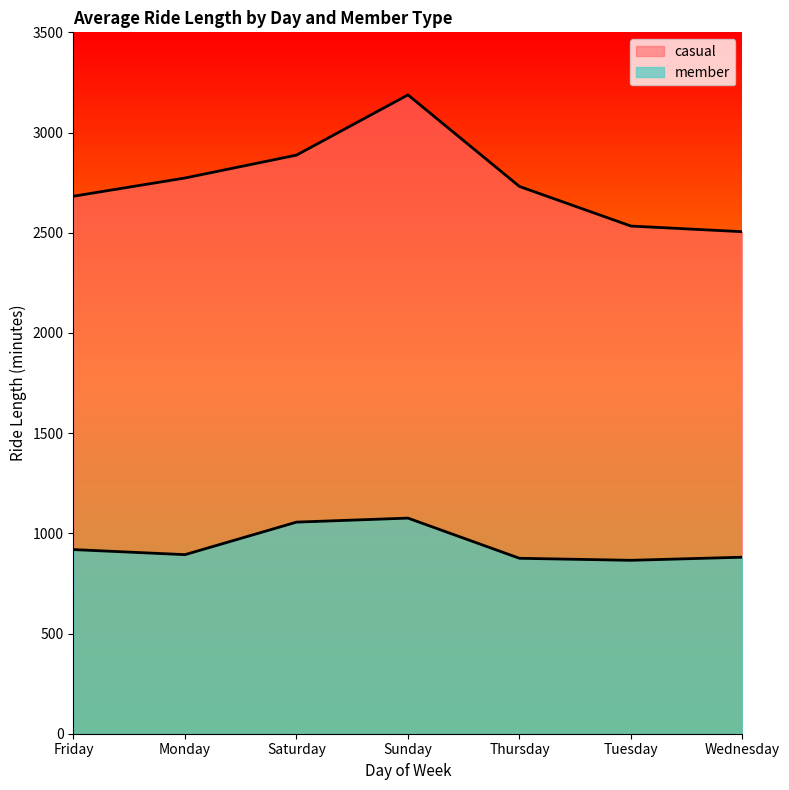

How many series are shown in this chart?

2